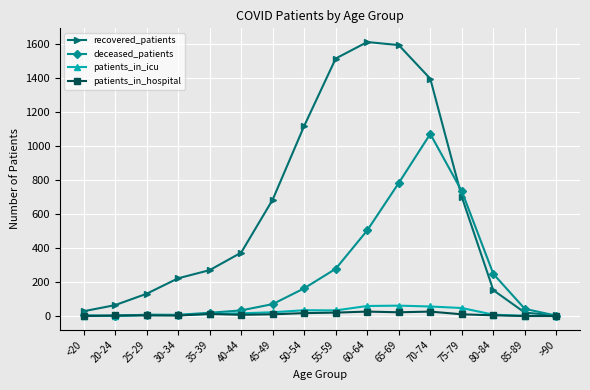

Which series changed the most between 45-49 and 70-74?

deceased_patients